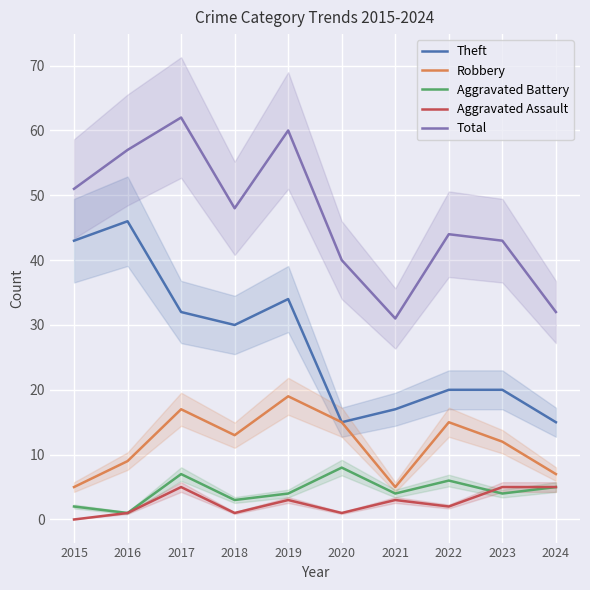

At which category is the sum across all series the highest?

2017